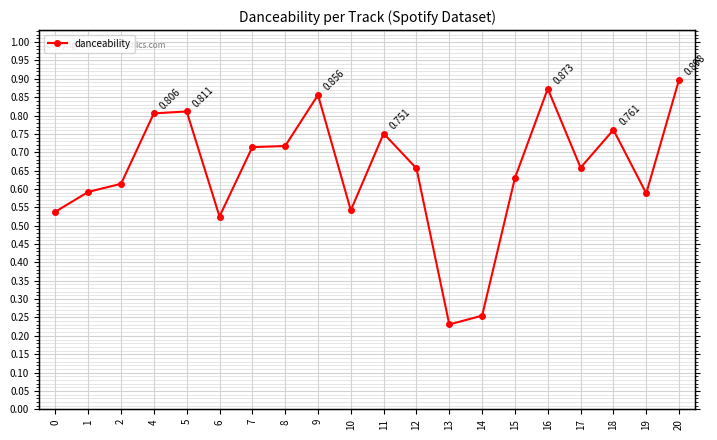

What is the value of the 9th point from the left?

0.9